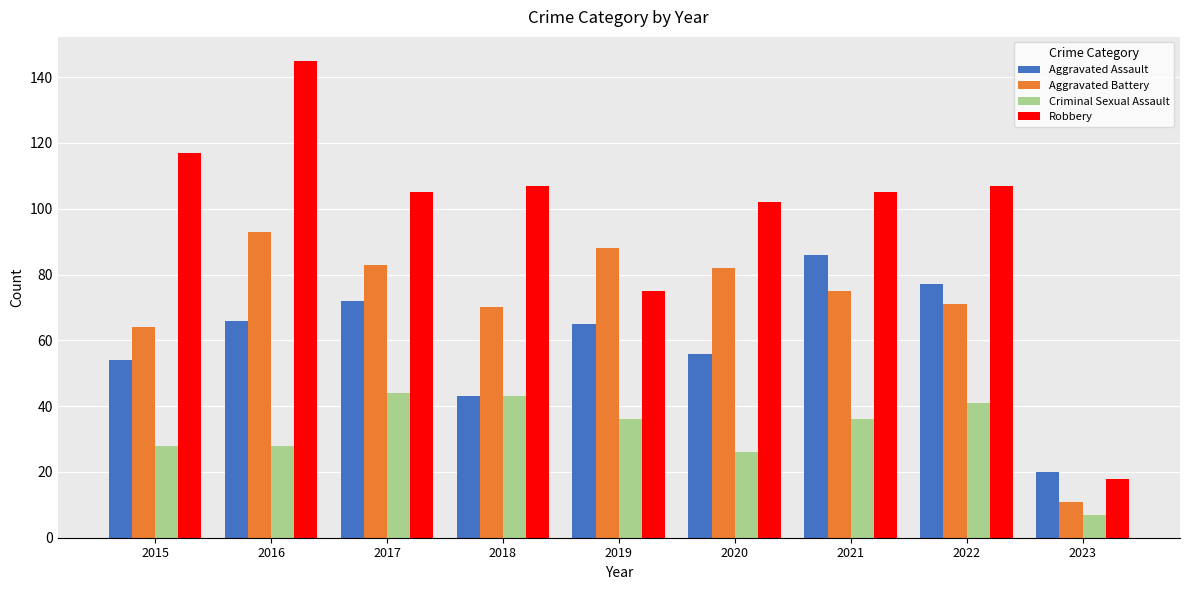

The Robbery series shows 145 at 2016. True or false?

True